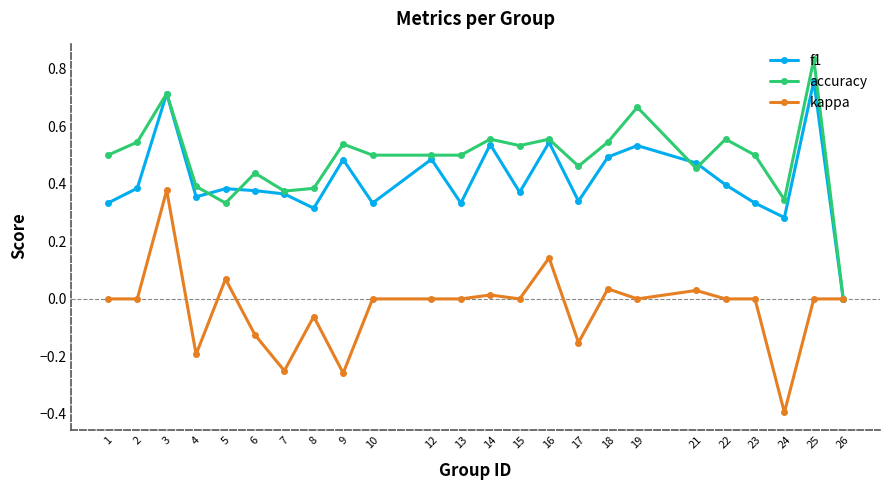

Which category has the highest value across all series?

25